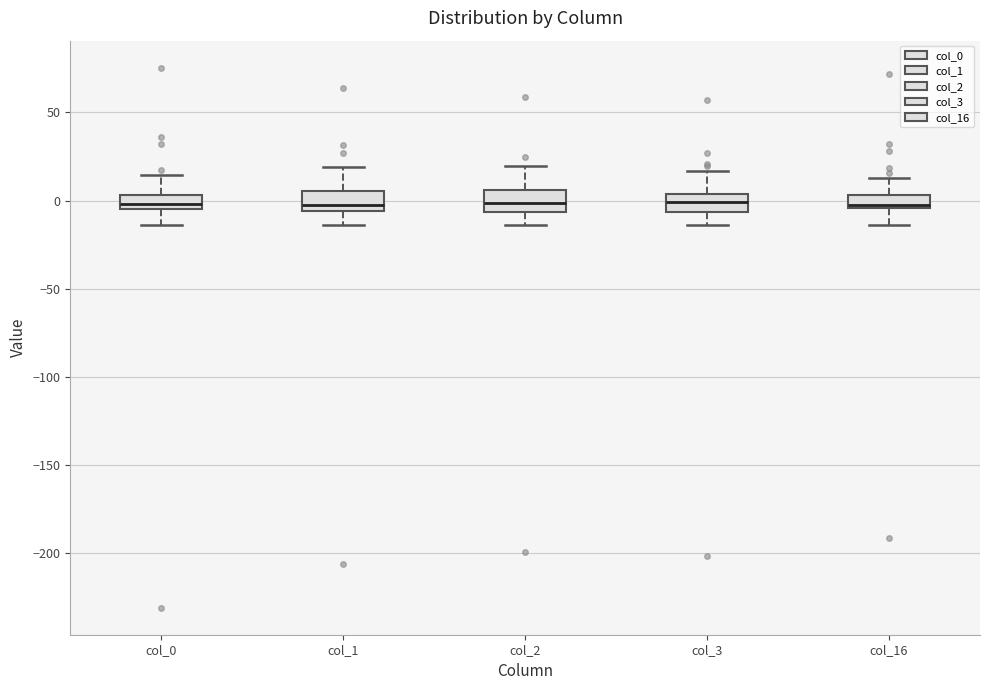

Where does the lower whisker of the box for col_3 end on the y-axis? The values are not printed on the chart, so give them approximately, as read against the axis.

-15